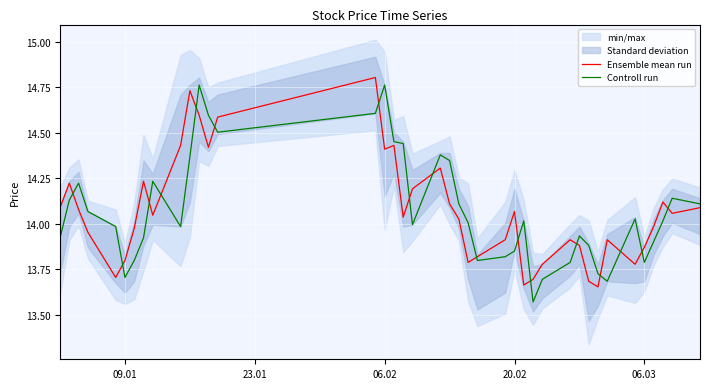

True or false: Ensemble mean run has a value of 22.0 at 22.

False